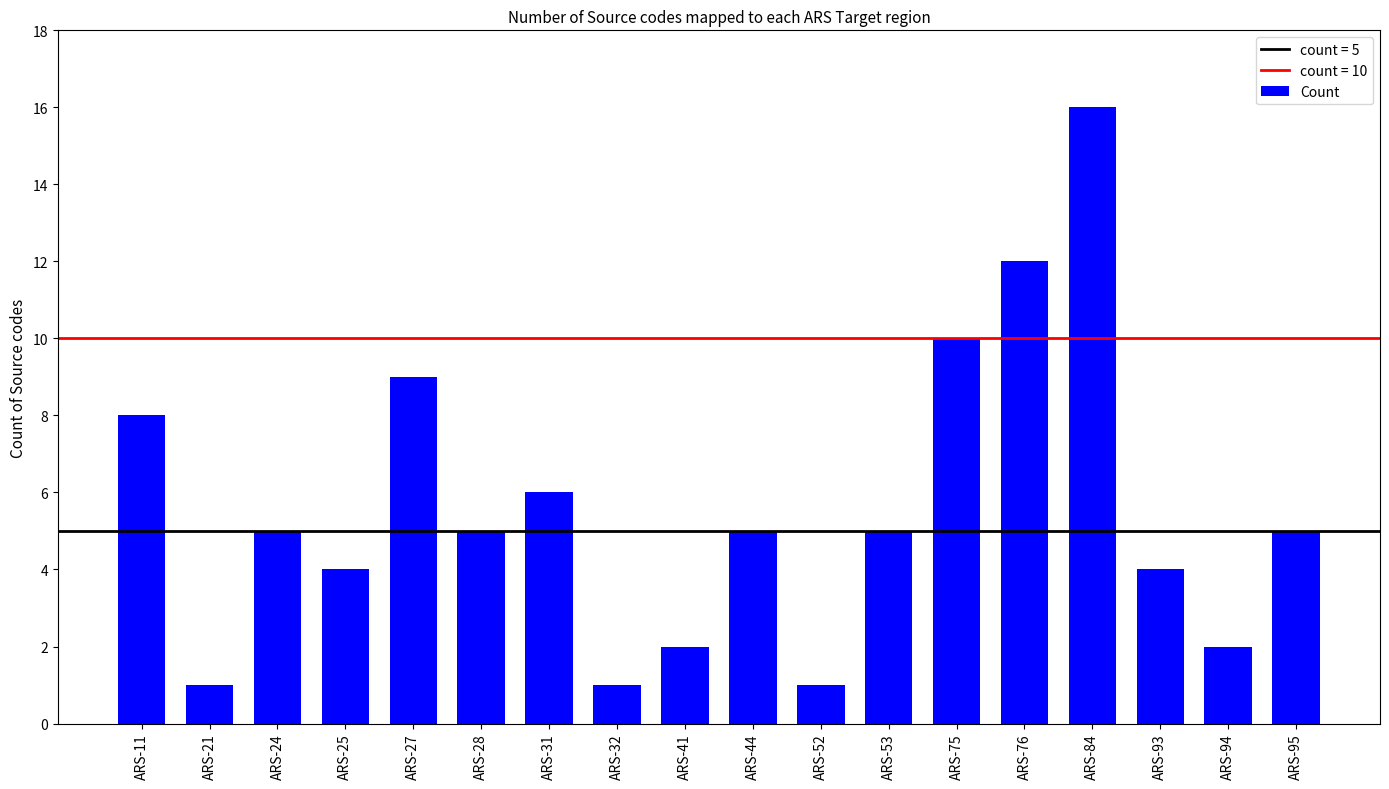

What is the minimum value shown in the chart?

1